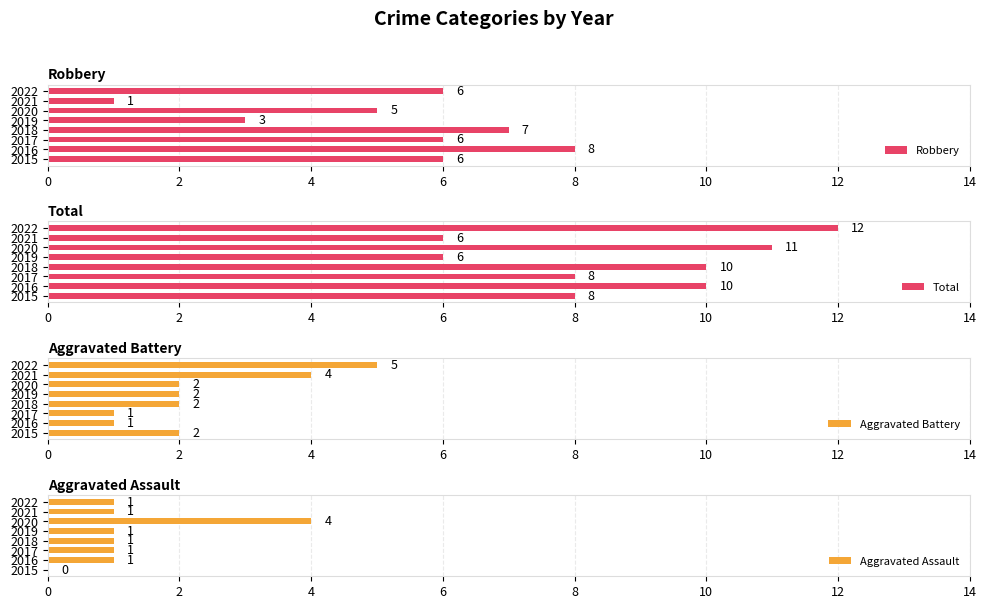

True or false: Robbery has a value of 10 at 2015.

False